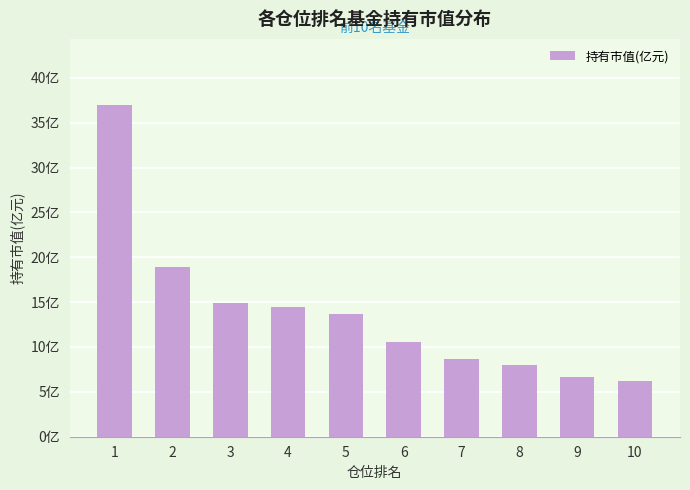

Does the chart contain any negative values?

No